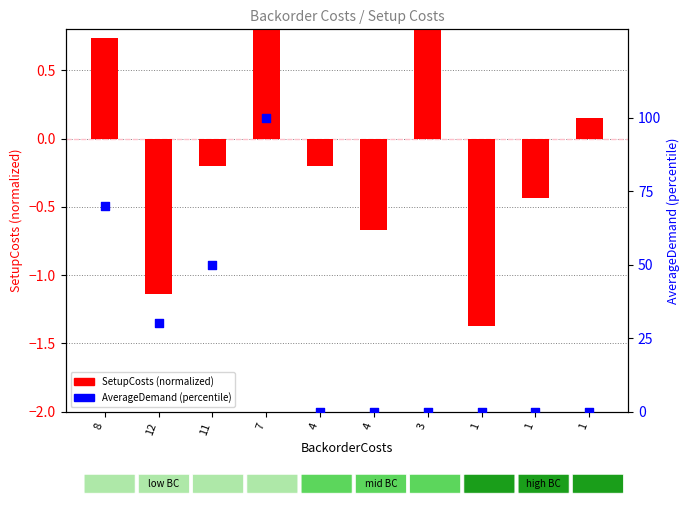

Is the value of SetupCosts (normalized) at 7 greater than the value of AverageDemand (percentile) at 4?

Yes